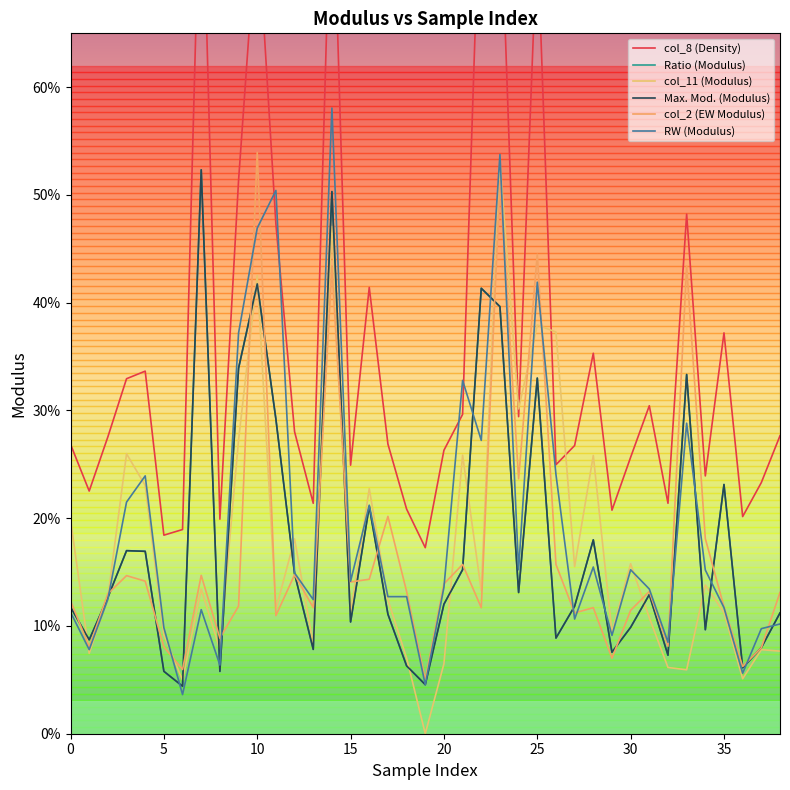

Reading left to right, transcribe all the data shown in this chart.

col_8 (Density): 0=0.3	1=0.2	2=0.3	3=0.3	4=0.3	5=0.2	6=0.2	7=0.8	8=0.2	9=0.5	10=0.8	11=0.5	12=0.3	13=0.2	14=0.8	15=0.2	16=0.4	17=0.3	18=0.2	19=0.2	20=0.3	21=0.3	22=0.8	23=0.8	24=0.3	25=0.7	26=0.2	27=0.3	28=0.4	29=0.2	30=0.3	31=0.3	32=0.2	33=0.5	34=0.2	35=0.4	36=0.2	37=0.2	38=0.3
Ratio (Modulus): 0=0.1	1=0.1	2=0.1	3=0.2	4=0.2	5=0.1	6=0.0	7=0.5	8=0.1	9=0.3	10=0.4	11=0.3	12=0.1	13=0.1	14=0.5	15=0.1	16=0.2	17=0.1	18=0.1	19=0.0	20=0.1	21=0.2	22=0.4	23=0.4	24=0.1	25=0.3	26=0.1	27=0.1	28=0.2	29=0.1	30=0.1	31=0.1	32=0.1	33=0.3	34=0.1	35=0.2	36=0.1	37=0.1	38=0.1
col_11 (Modulus): 0=0.2	1=0.1	2=0.1	3=0.3	4=0.2	5=0.1	6=0.0	7=0.1	8=0.1	9=0.3	10=0.4	11=0.1	12=0.2	13=0.1	14=0.5	15=0.1	16=0.2	17=0.1	18=0.1	19=0.0	20=0.1	21=0.3	22=0.1	23=0.5	24=0.3	25=0.4	26=0.4	27=0.2	28=0.3	29=0.1	30=0.2	31=0.1	32=0.1	33=0.1	34=0.1	35=0.1	36=0.1	37=0.1	38=0.1
Max. Mod. (Modulus): 0=0.1	1=0.1	2=0.1	3=0.2	4=0.2	5=0.1	6=0.0	7=0.5	8=0.1	9=0.3	10=0.4	11=0.3	12=0.1	13=0.1	14=0.5	15=0.1	16=0.2	17=0.1	18=0.1	19=0.0	20=0.1	21=0.2	22=0.4	23=0.4	24=0.1	25=0.3	26=0.1	27=0.1	28=0.2	29=0.1	30=0.1	31=0.1	32=0.1	33=0.3	34=0.1	35=0.2	36=0.1	37=0.1	38=0.1
col_2 (EW Modulus): 0=0.1	1=0.1	2=0.1	3=0.1	4=0.1	5=0.1	6=0.1	7=0.1	8=0.1	9=0.1	10=0.5	11=0.1	12=0.1	13=0.1	14=0.4	15=0.1	16=0.1	17=0.2	18=0.1	19=0.1	20=0.1	21=0.2	22=0.1	23=0.5	24=0.2	25=0.4	26=0.2	27=0.1	28=0.1	29=0.1	30=0.1	31=0.1	32=0.1	33=0.4	34=0.2	35=0.1	36=0.1	37=0.1	38=0.1
RW (Modulus): 0=0.1	1=0.1	2=0.1	3=0.2	4=0.2	5=0.1	6=0.0	7=0.1	8=0.1	9=0.4	10=0.5	11=0.5	12=0.1	13=0.1	14=0.6	15=0.1	16=0.2	17=0.1	18=0.1	19=0.0	20=0.1	21=0.3	22=0.3	23=0.5	24=0.2	25=0.4	26=0.2	27=0.1	28=0.2	29=0.1	30=0.2	31=0.1	32=0.1	33=0.3	34=0.2	35=0.1	36=0.1	37=0.1	38=0.1